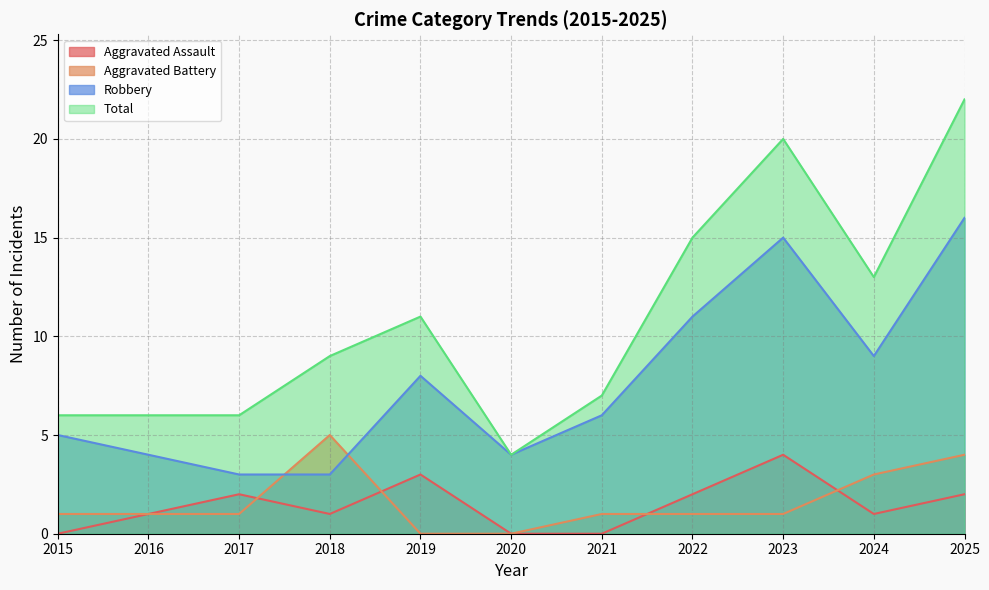

Which series changed the most between 2015 and 2024?

Total